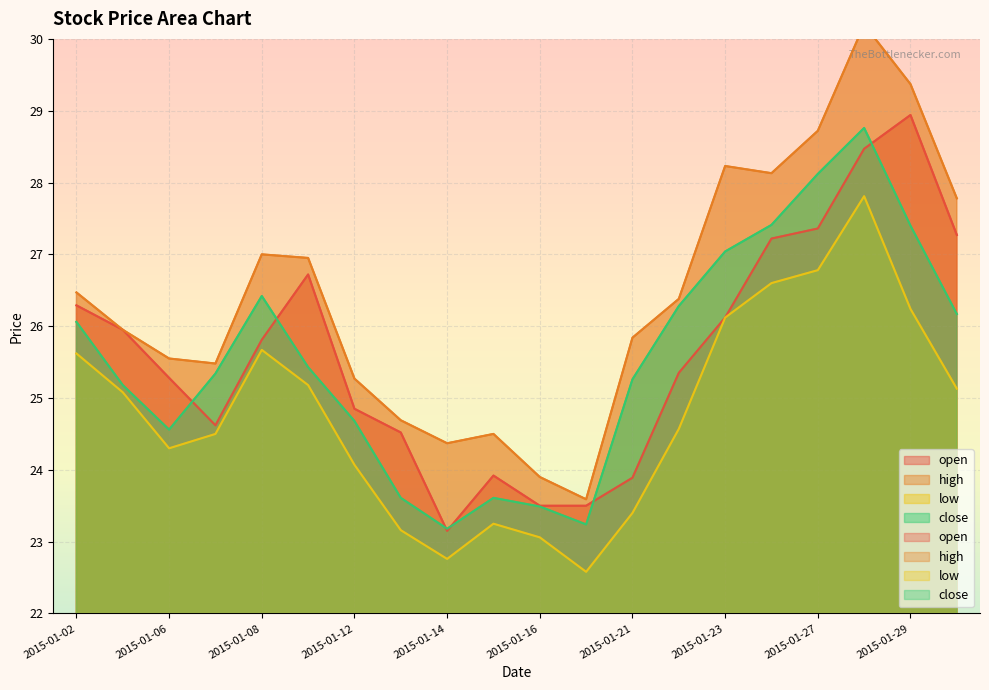

True or false: close and low cross at least once.

False